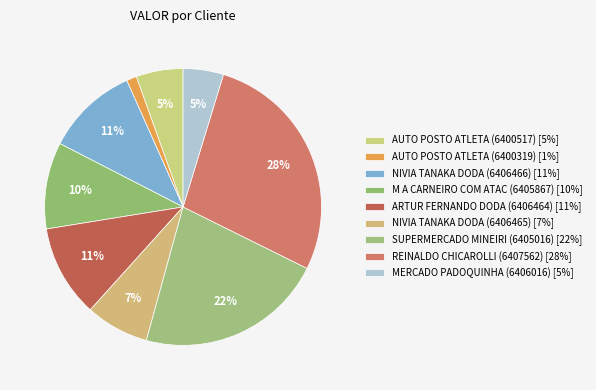

To the nearest percent, what is the average slice percentage?

11%